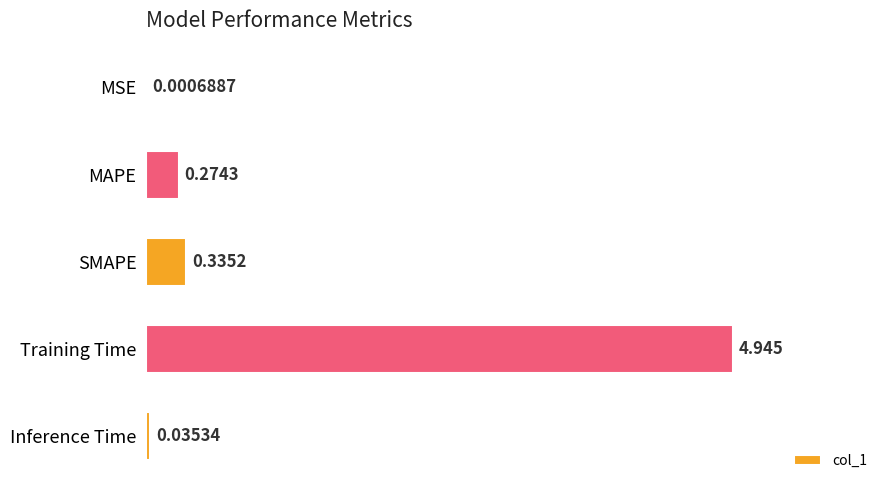

What is the average value?

1.1